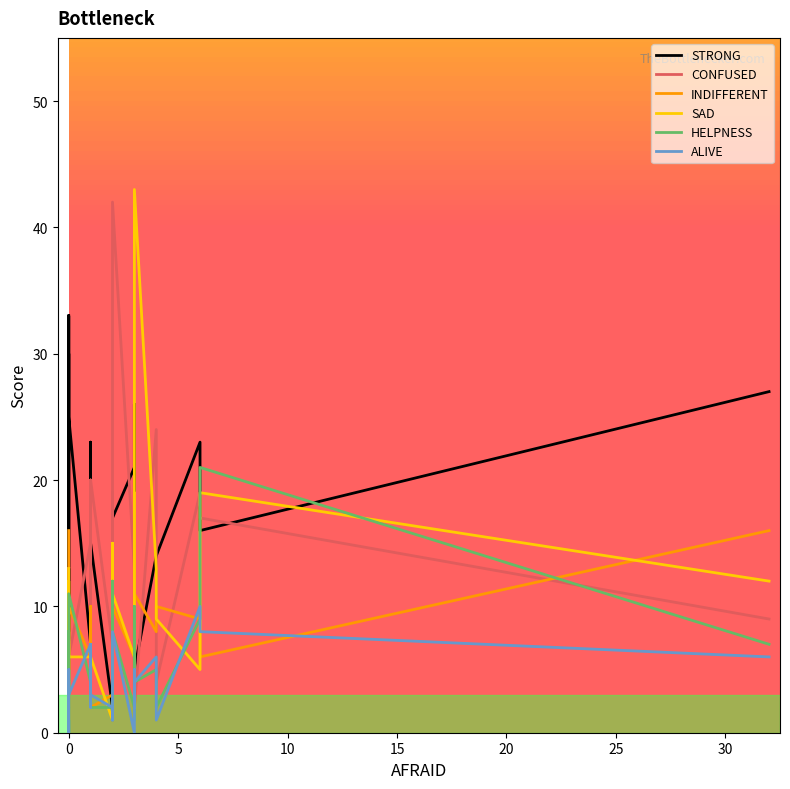

At how many categories does at least one series exceed 12?

24